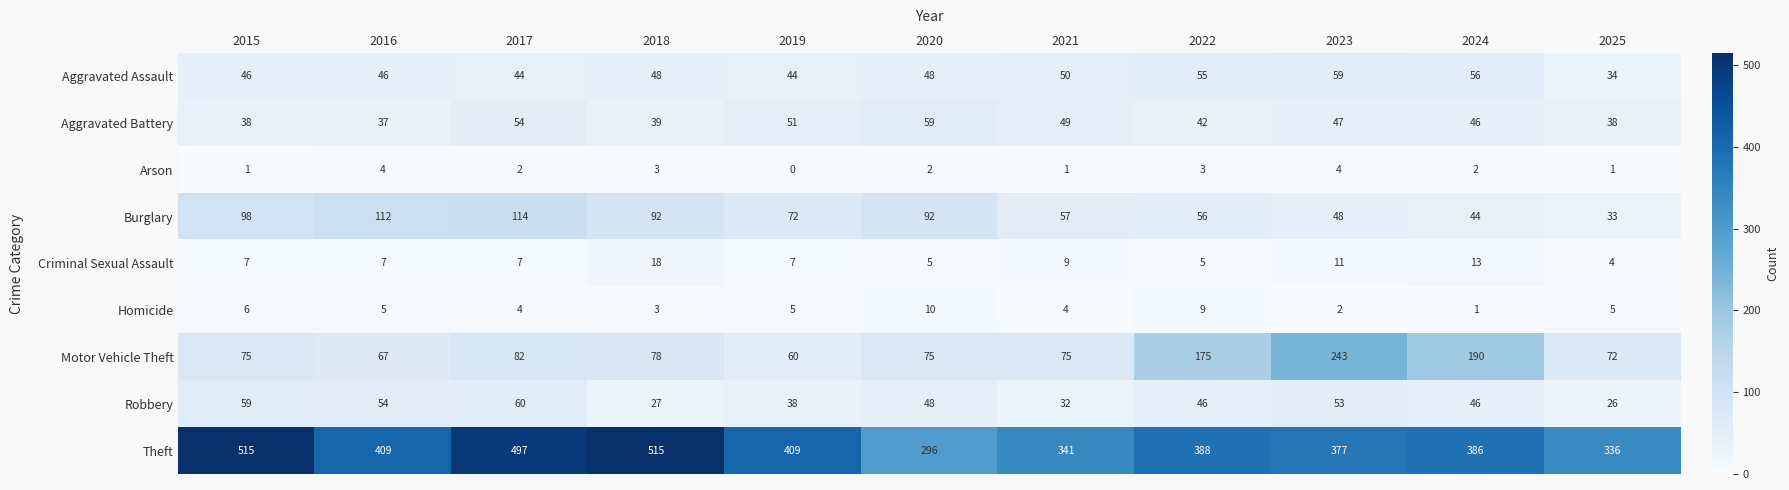

Between 2015 and 2022, which series saw the biggest shift?

Theft